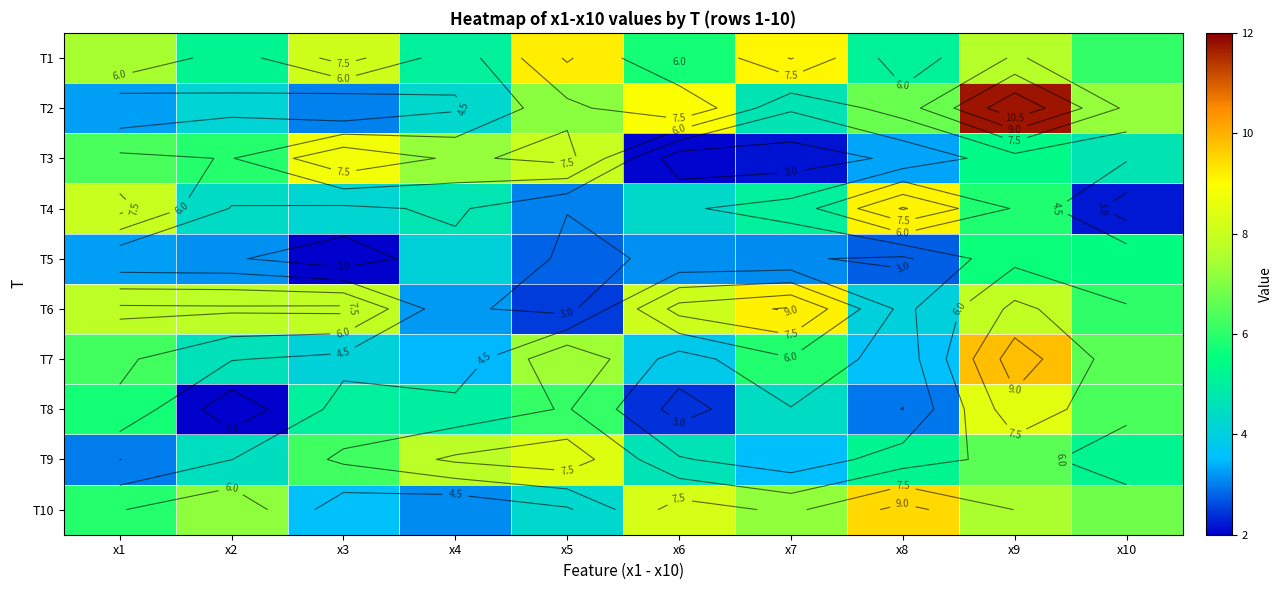

At which category does the chart reach its peak across all series?

x9